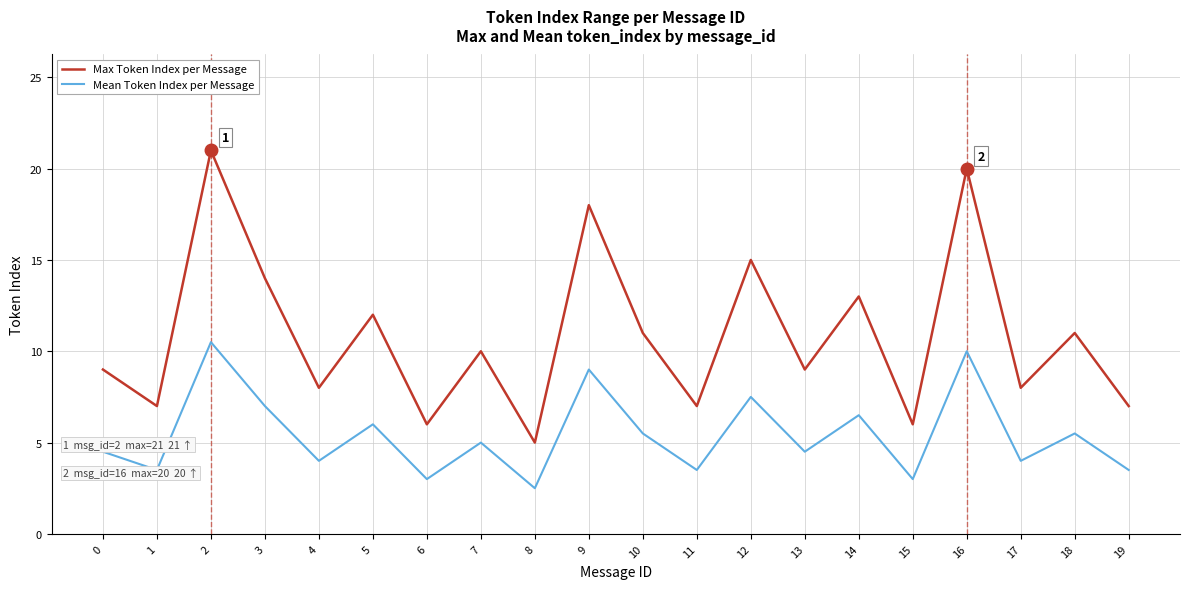

Is it true that Max Token Index per Message equals 11.0 at 18?

True